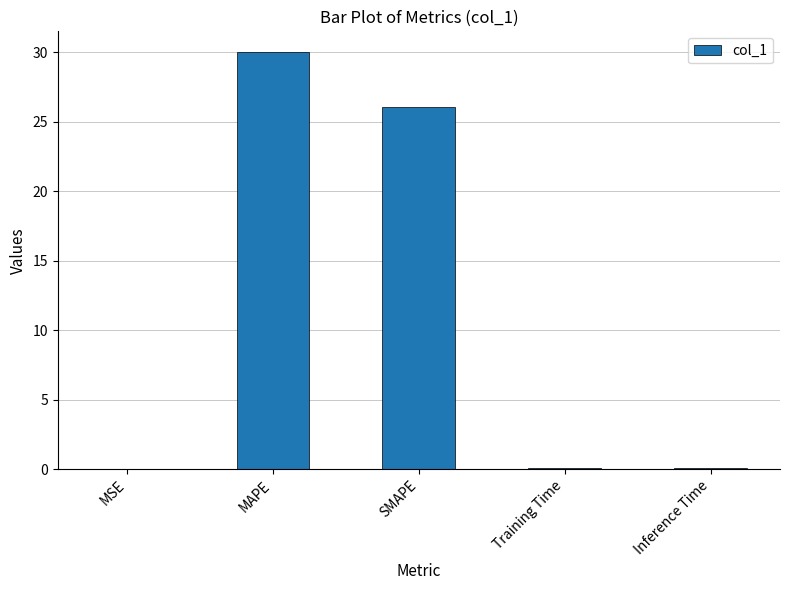

The value at MSE is 0.0. True or false?

True